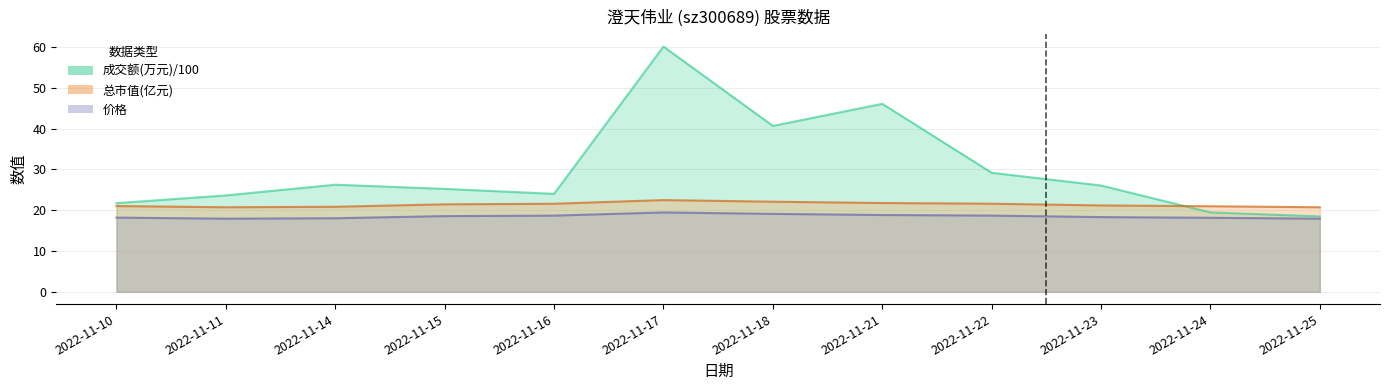

Which has a higher value, 2022-11-14 or 2022-11-10?

2022-11-14